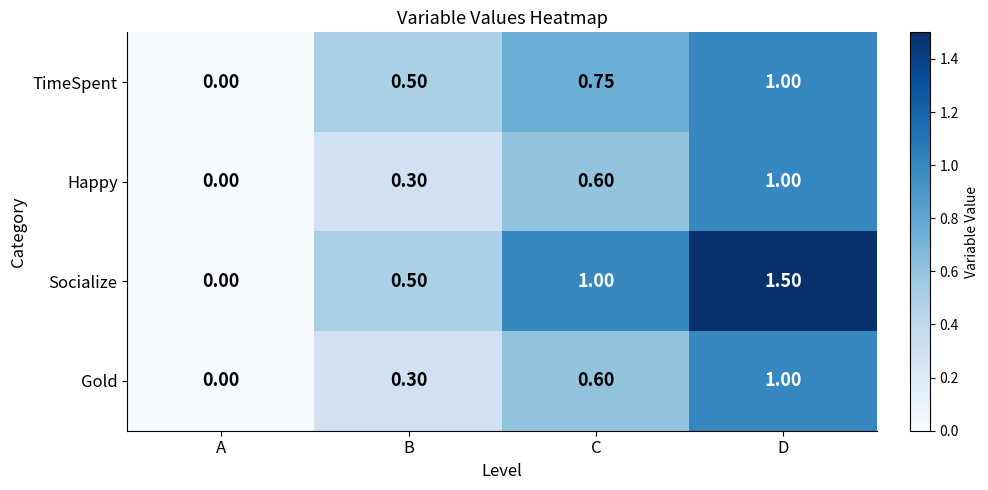

Which series has the widest spread of values?

Socialize